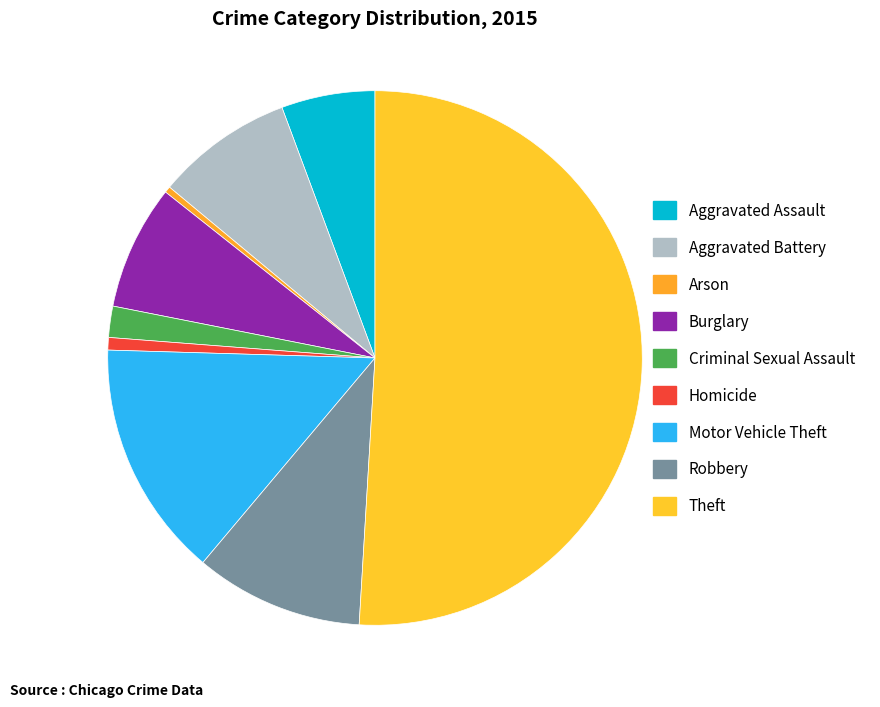

Which slice is the largest?

Theft